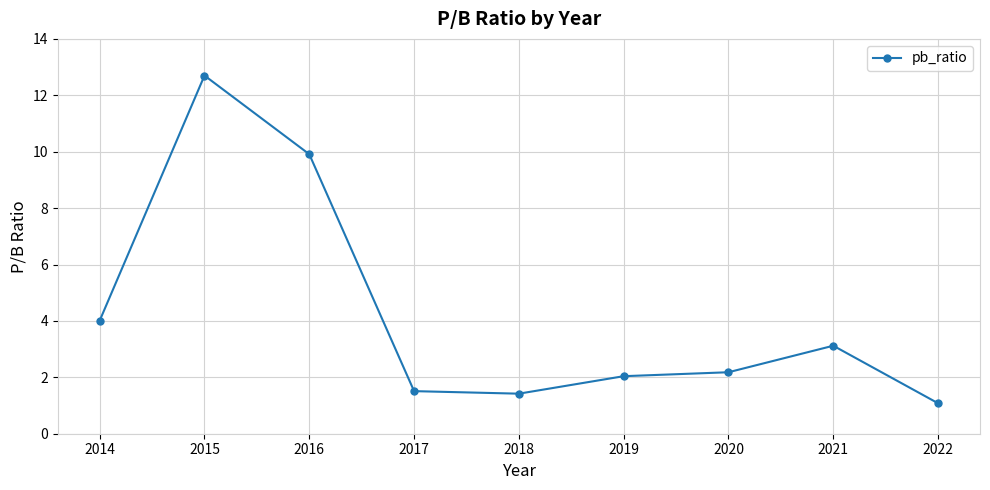

How many lines are shown in the chart?

1